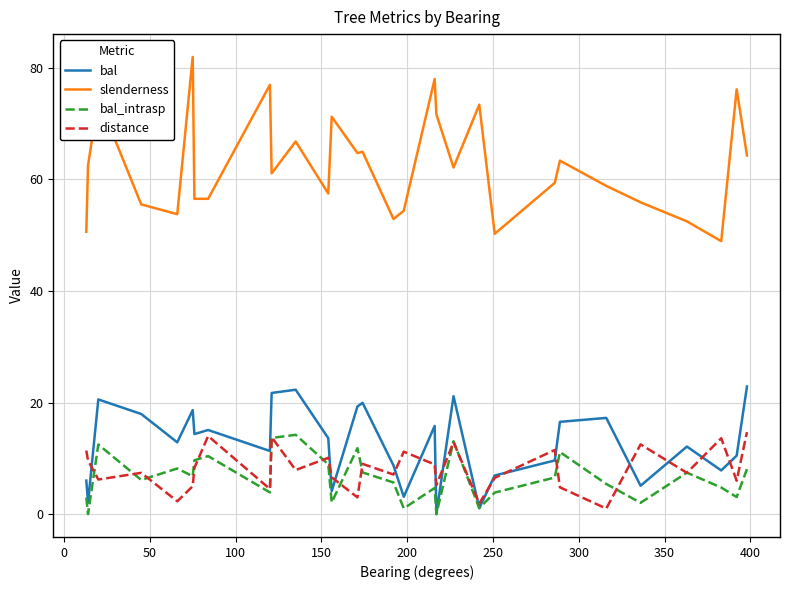

How many interior local peaks does the distance series have?

10